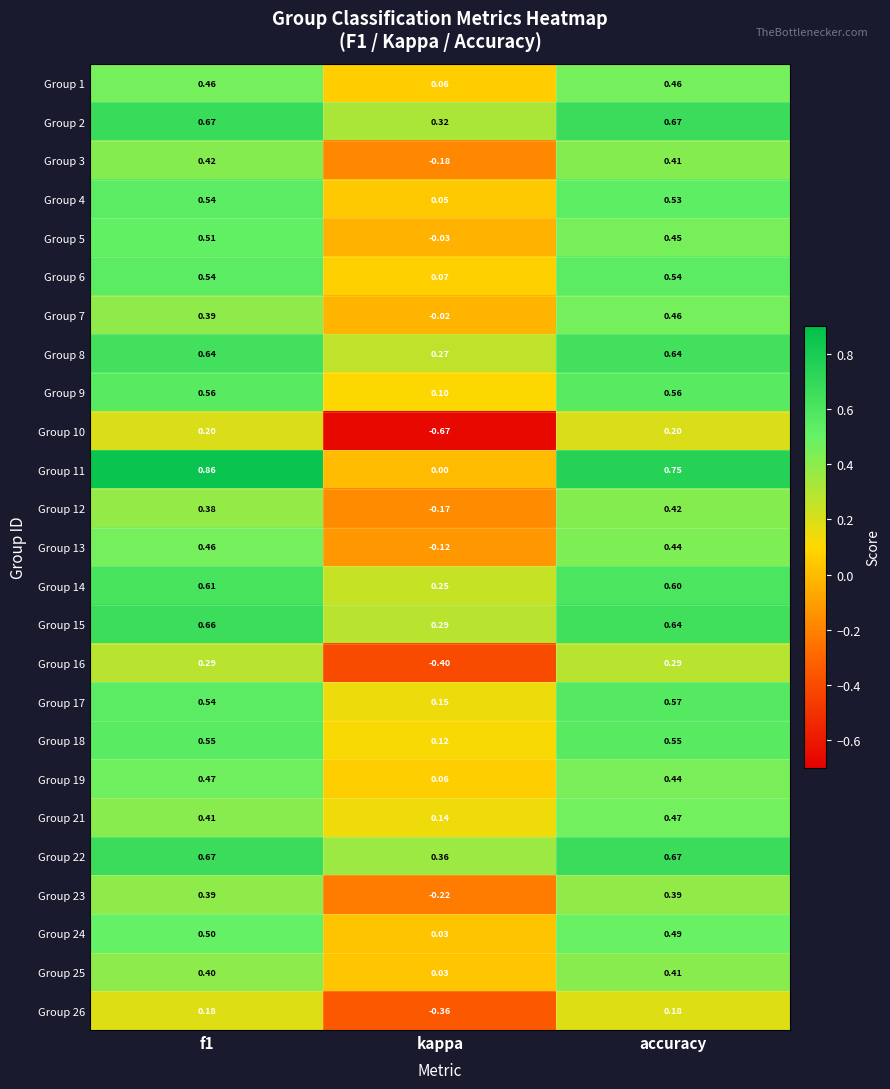

At which label is Group 1 closest to 0?

kappa